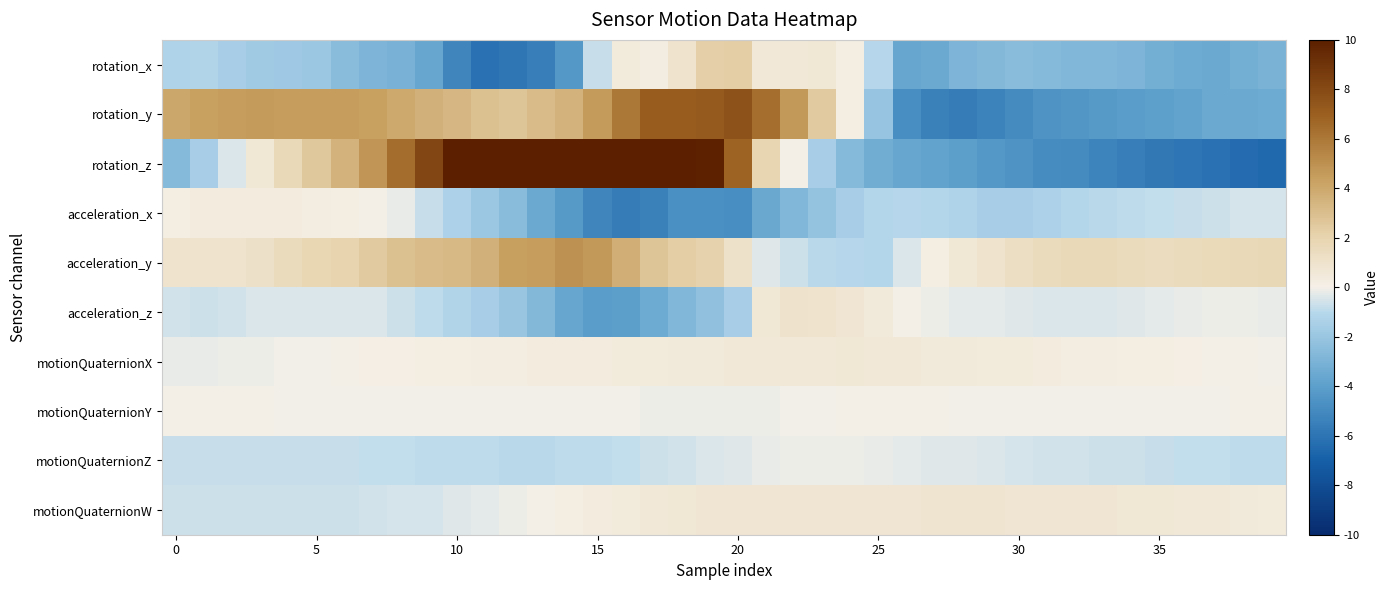

Count the number of categories in the chart.

40